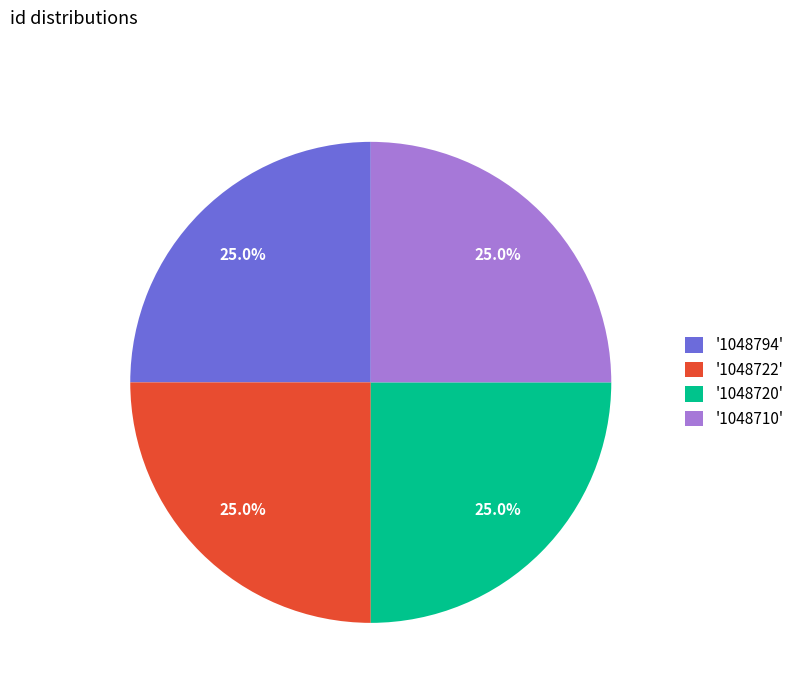

What percentage is NOT represented by '1048710'?

75.0%